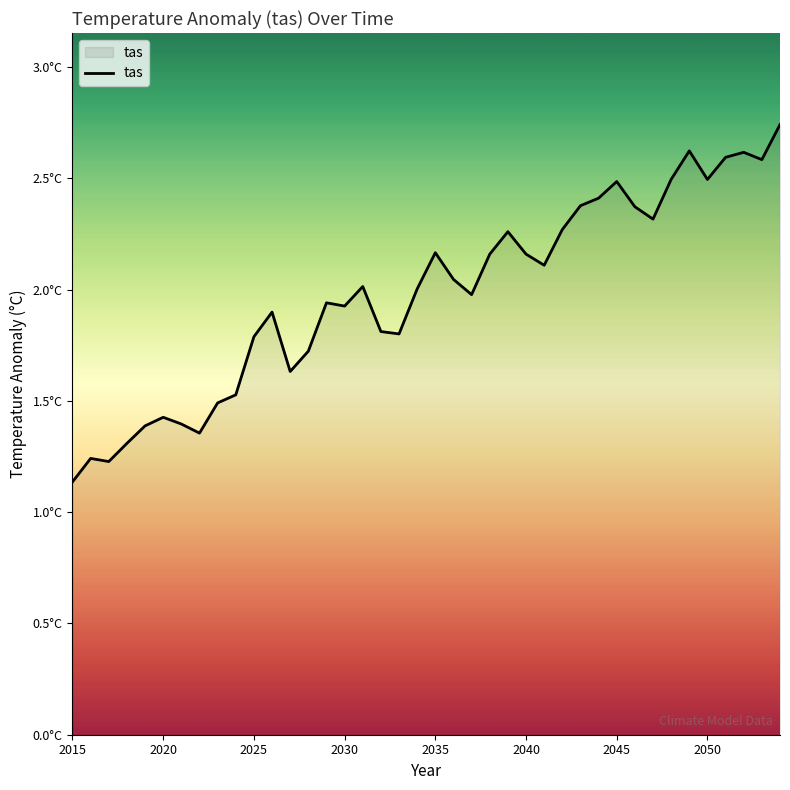

Does the chart display data point markers on the line(s)?

No